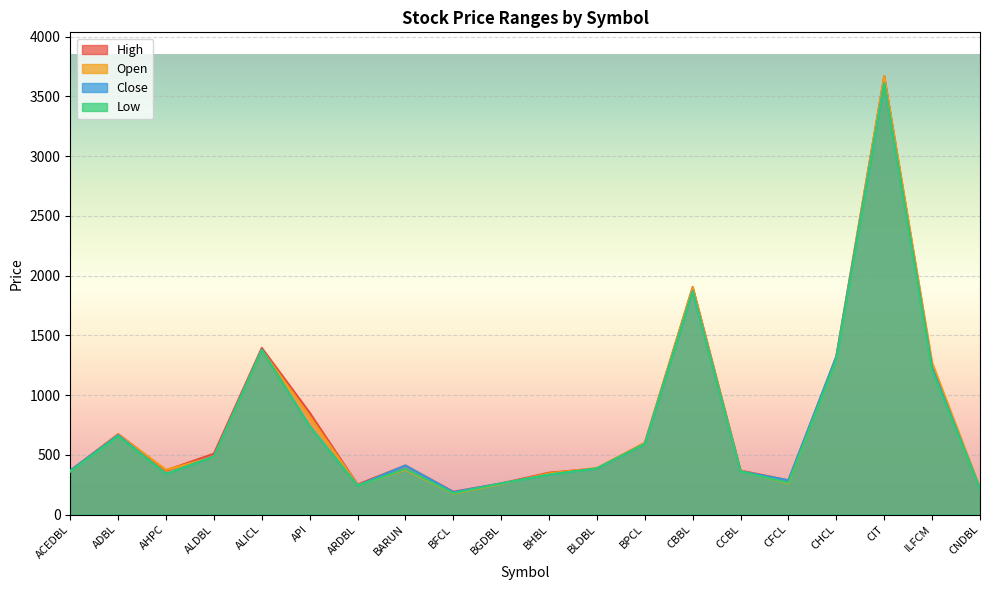

After their last crossing, which series has the higher values: Open or Close?

Open